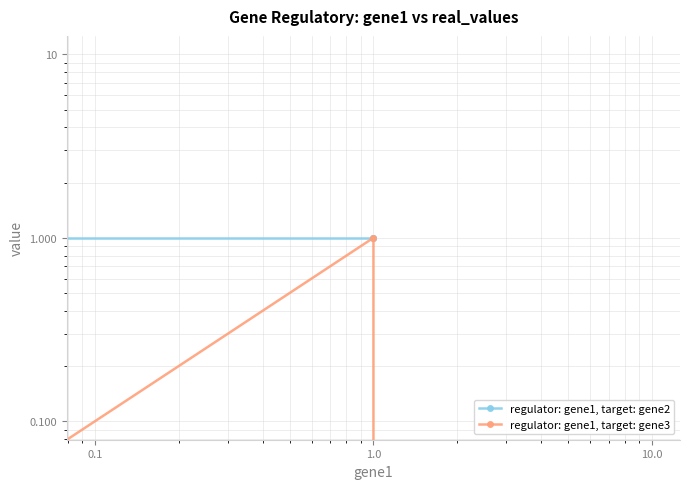

The regulator: gene1, target: gene3 series shows 0 at 0.1. True or false?

False